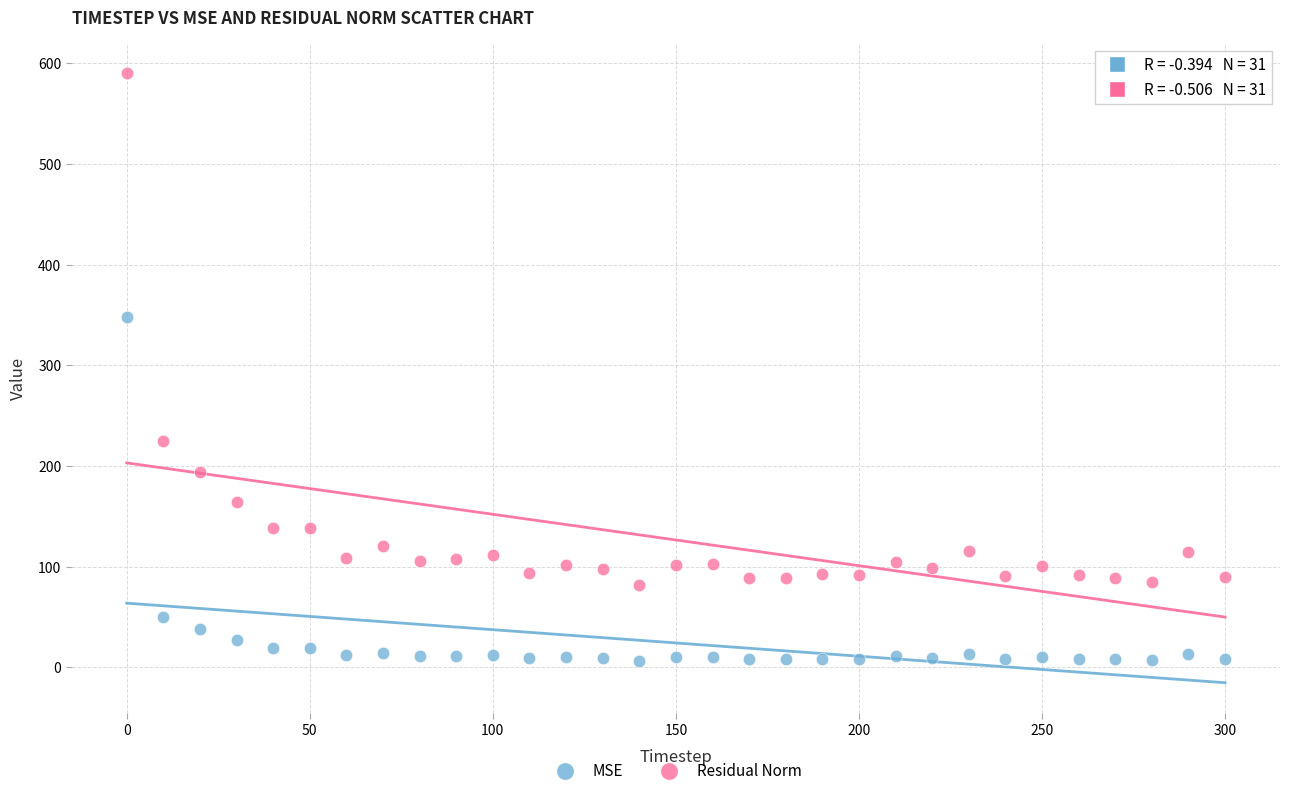

Across all data points, what is the range of X values (max minus min)?

300.0